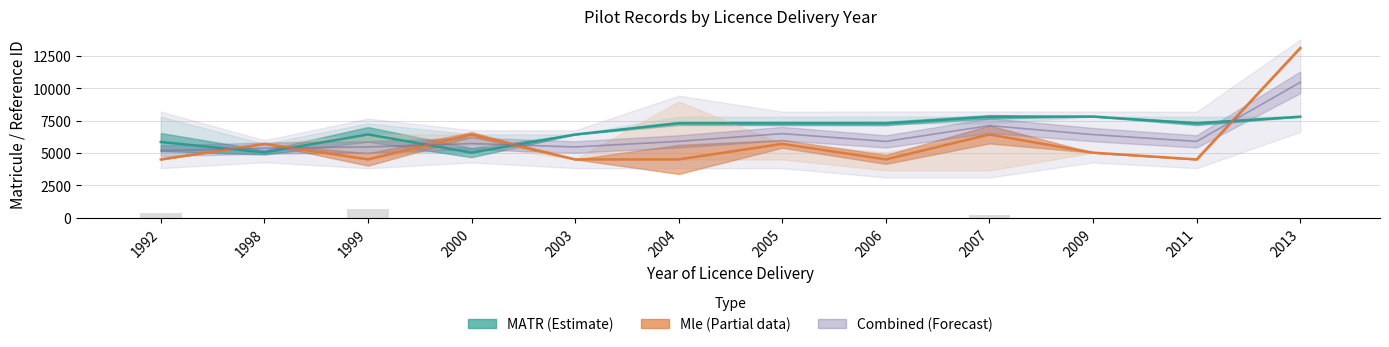

At which label does MATR (Estimate) first exceed 7291?

2004